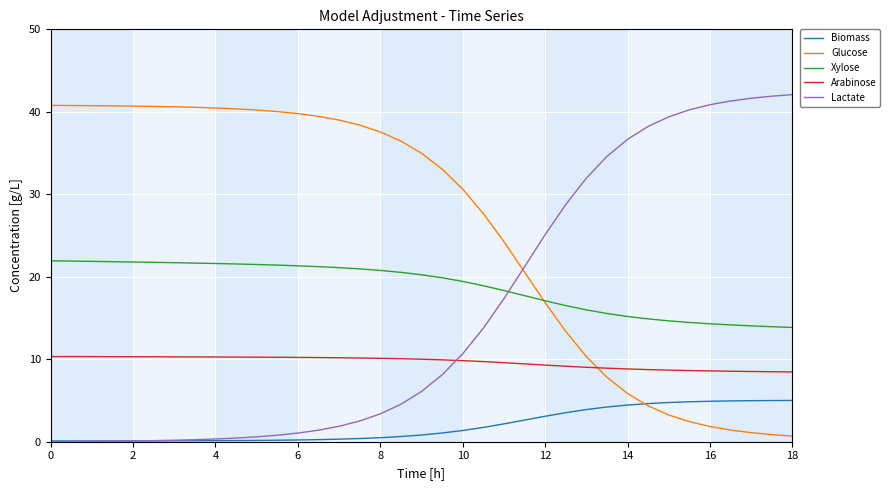

How many lines are shown in the chart?

5